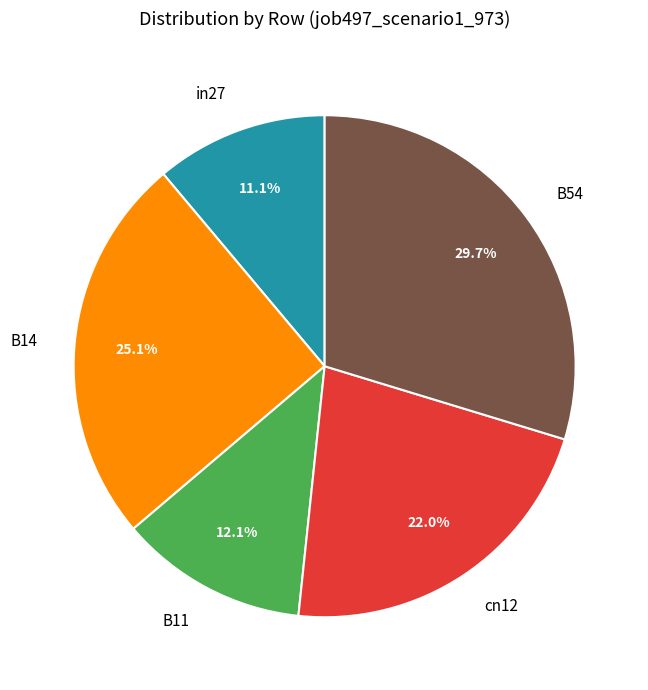

How many segments does this pie chart have?

5